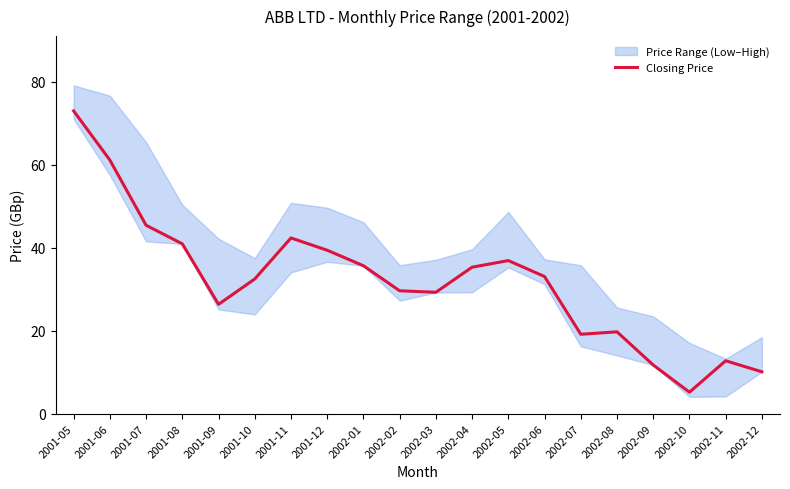

At which category does the data reach its first local peak?

2001-11